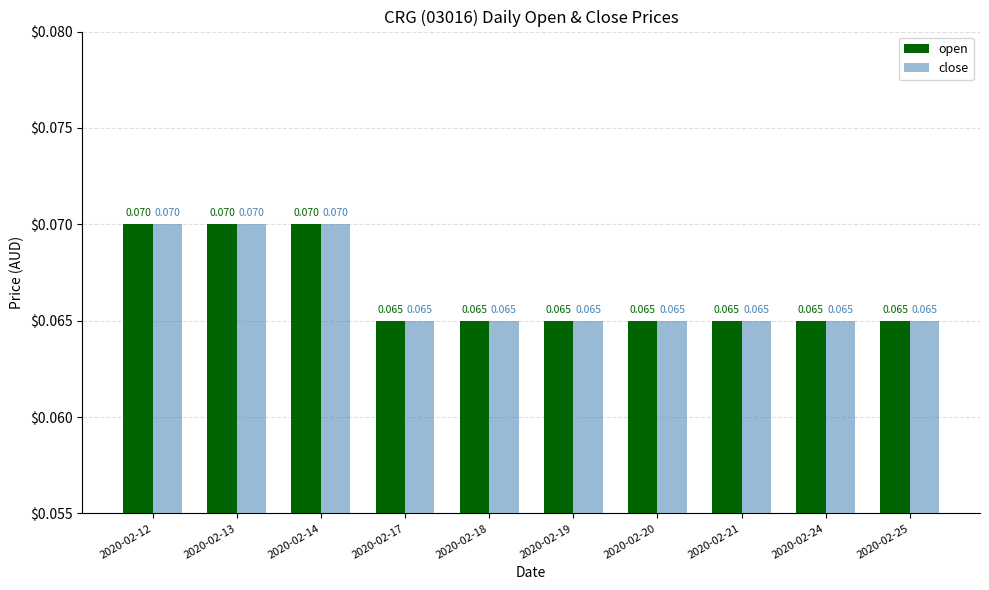

Is the value of open at 2020-02-21 greater than the value of close at 2020-02-12?

No